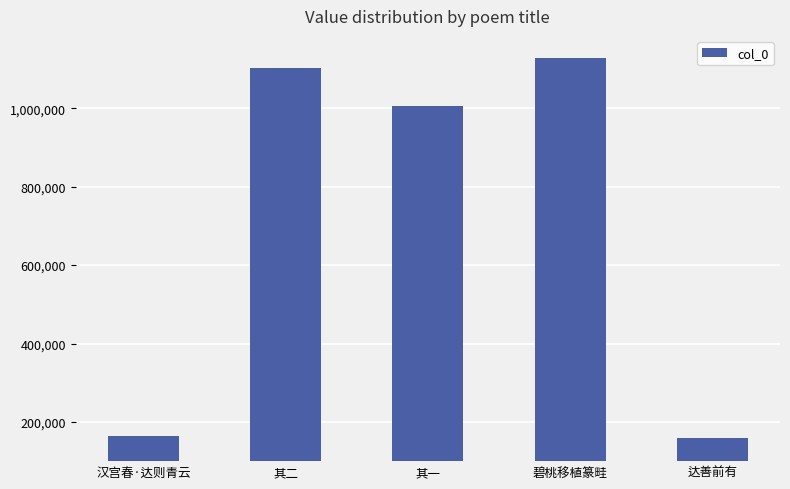

What is the average value?

711364